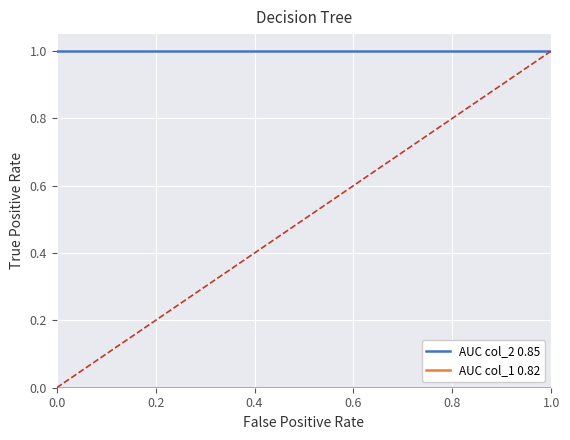

List the series in order of their peak value, lowest first.

AUC col_1 0.82, AUC col_2 0.85